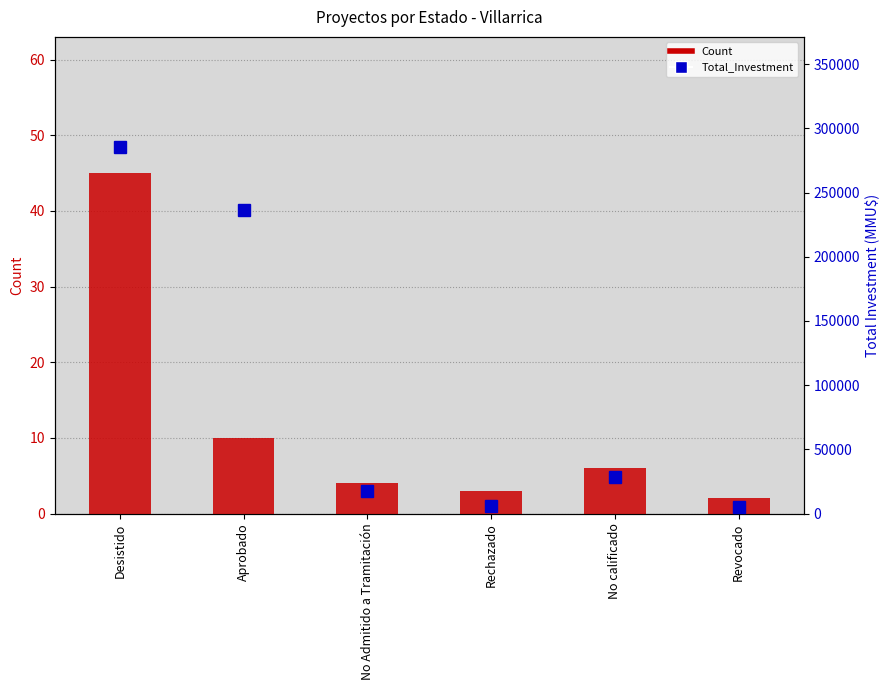

At which label is Total_Investment closest to 145316?

Aprobado